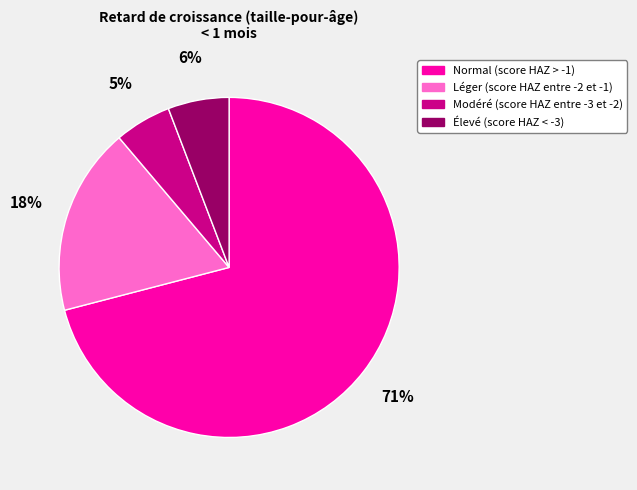

To the nearest percent, what percentage of the pie is Normal (score HAZ > -1)?

71%